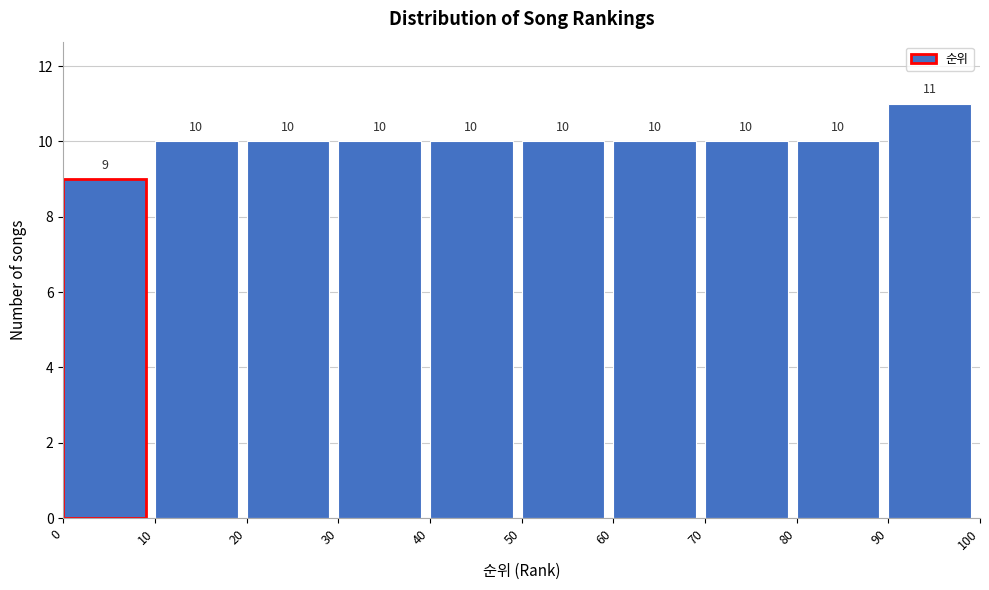

Reading left to right, list every bar in this chart as the range it spans on the x-axis followed by its height.

0 to 10: 9
10 to 20: 10
20 to 30: 10
30 to 40: 10
40 to 50: 10
50 to 60: 10
60 to 70: 10
70 to 80: 10
80 to 90: 10
90 to 100: 11